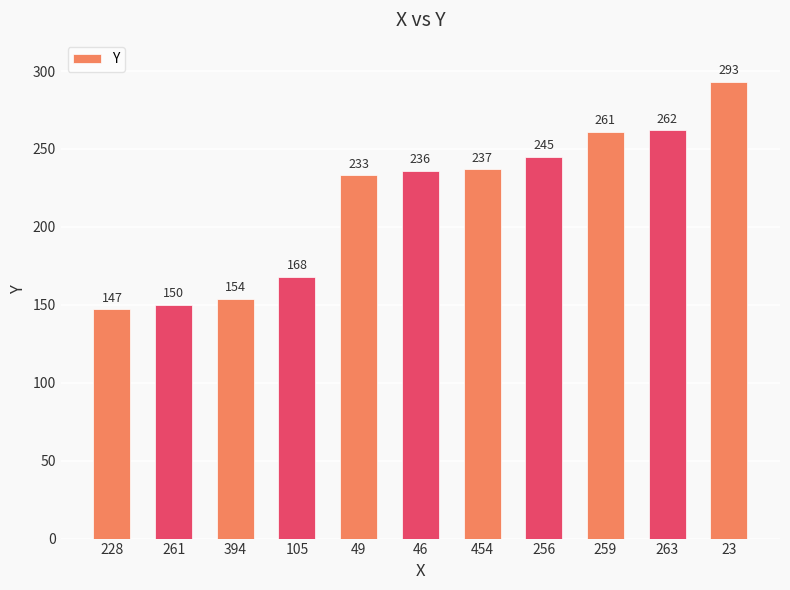

Reading right to left, what are all the values shown in this chart?

23=293	263=262	259=261	256=245	454=237	46=236	49=233	105=168	394=154	261=150	228=147